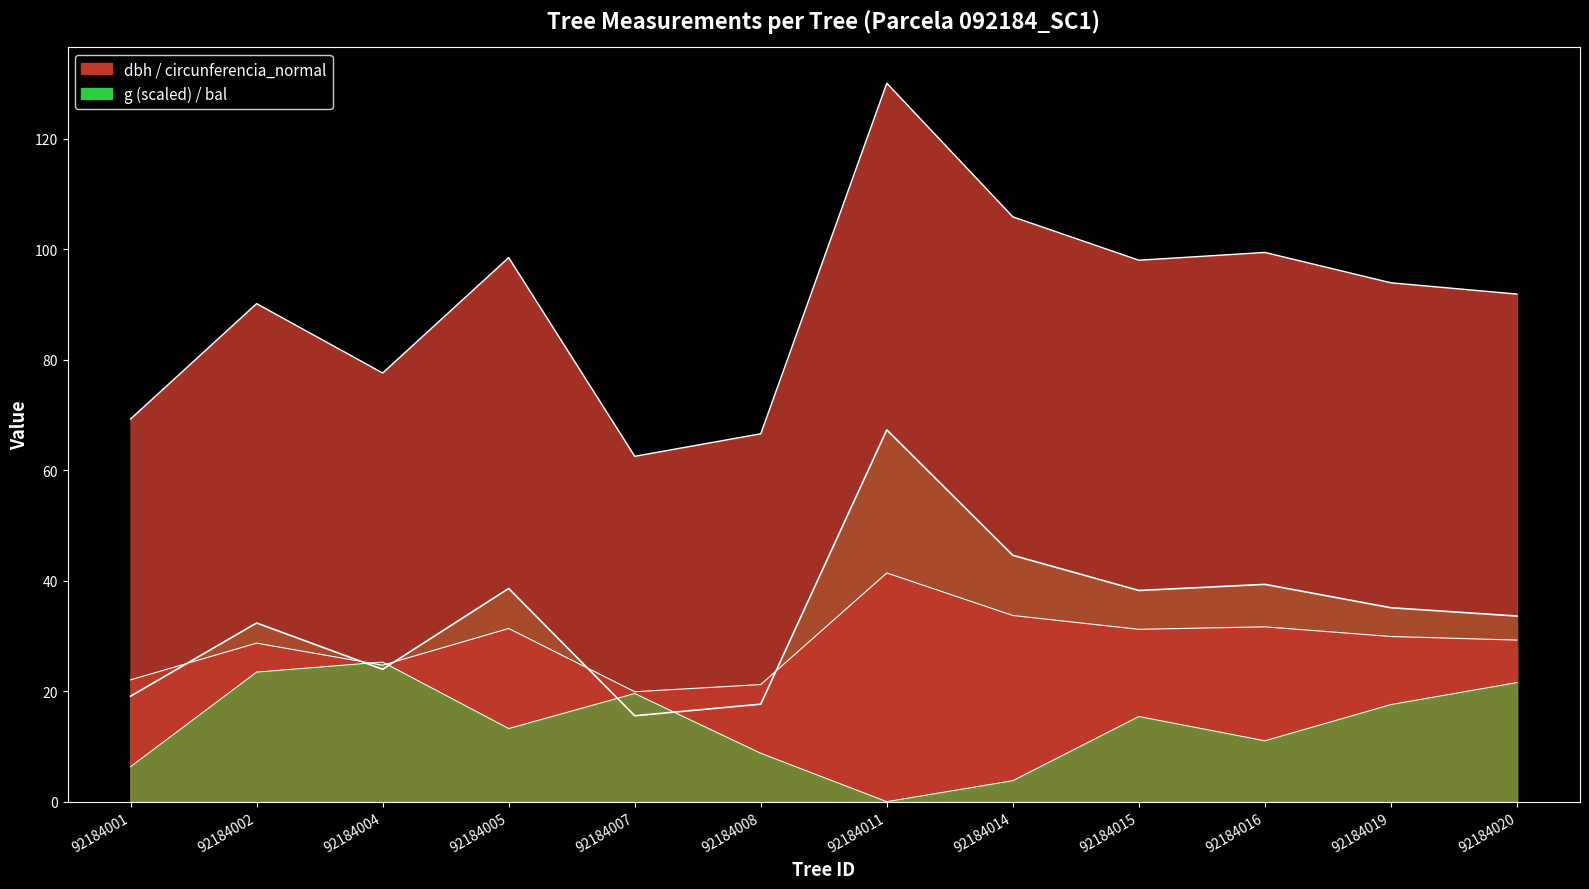

The dbh series shows 12.7 at 92184011. True or false?

False